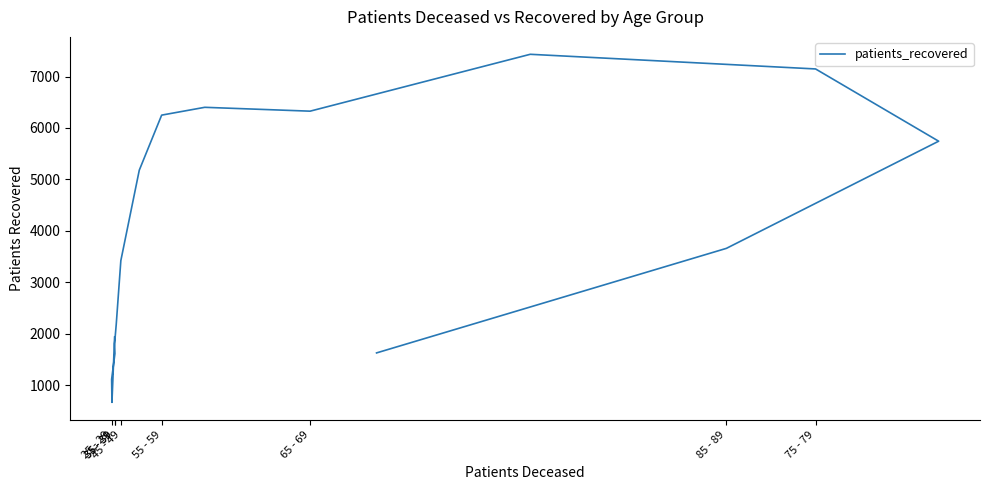

How many points are lower than both their immediate neighbors (excluding endpoints)?

2